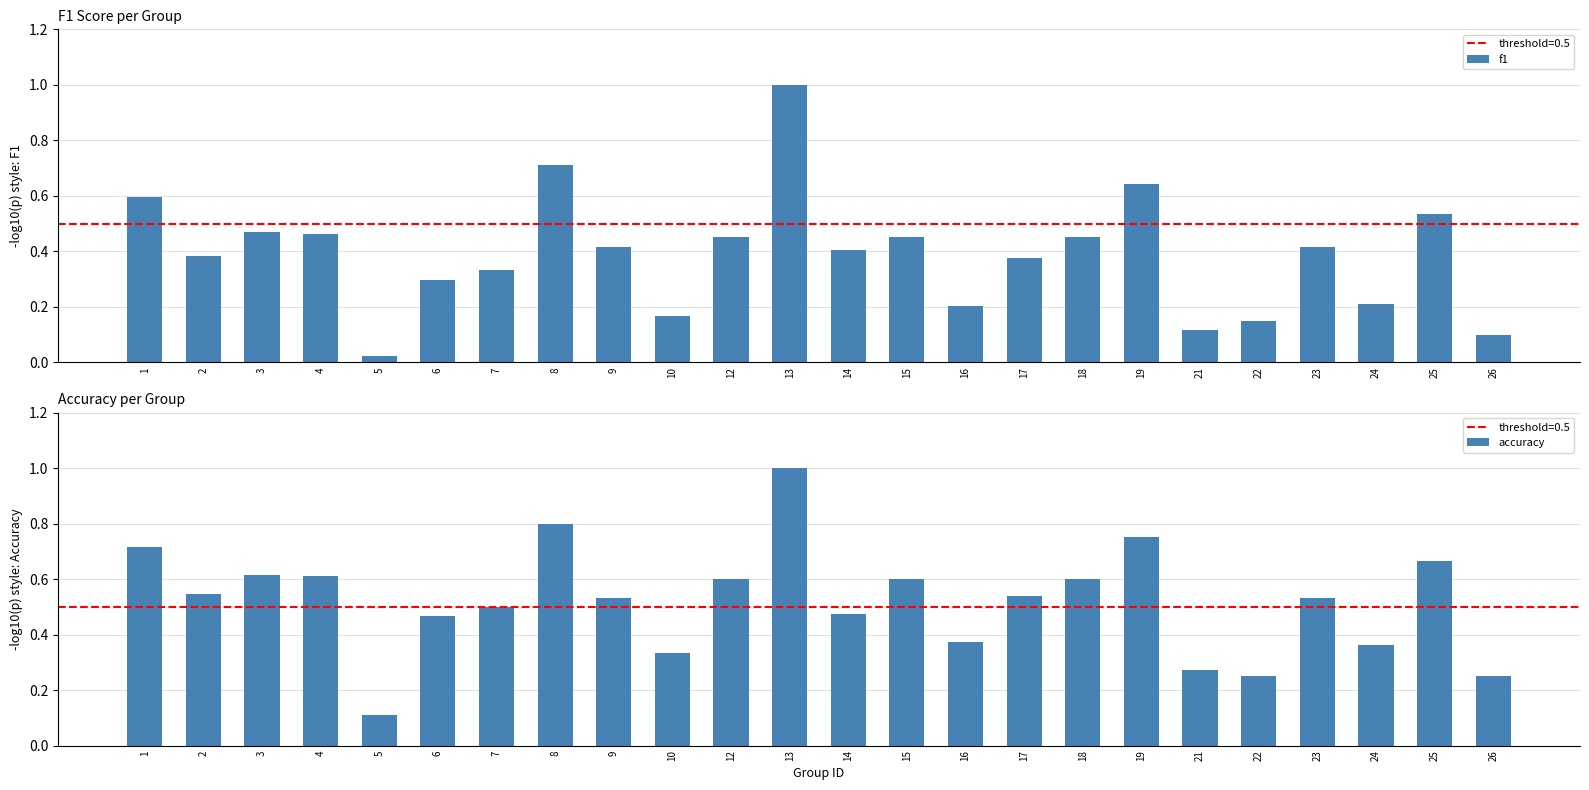

Which series has the widest spread of values?

f1